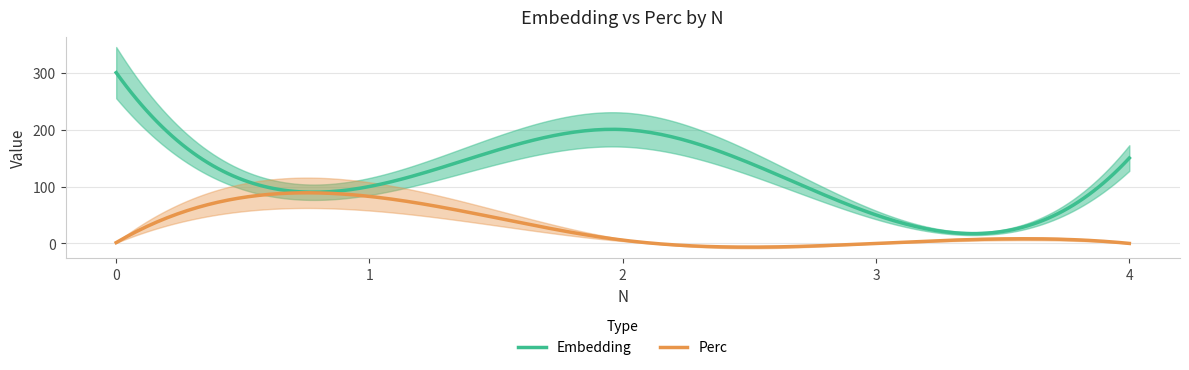

What is the maximum value for Embedding?

300.0